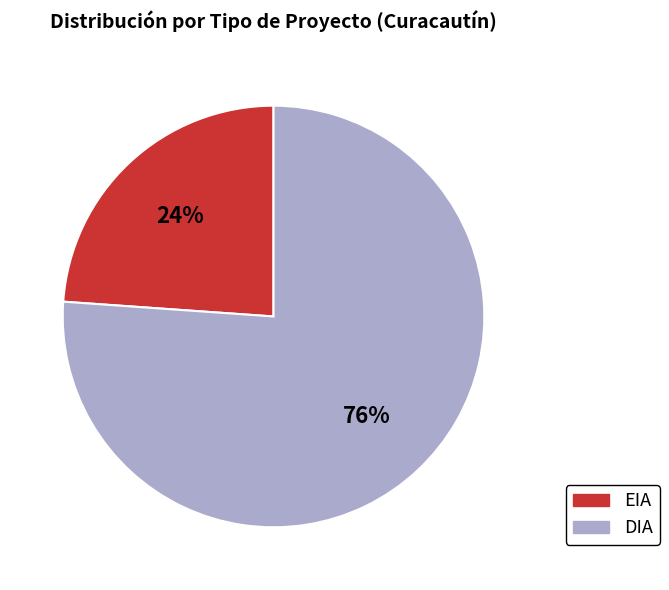

True or false: EIA accounts for 33% of the total.

False